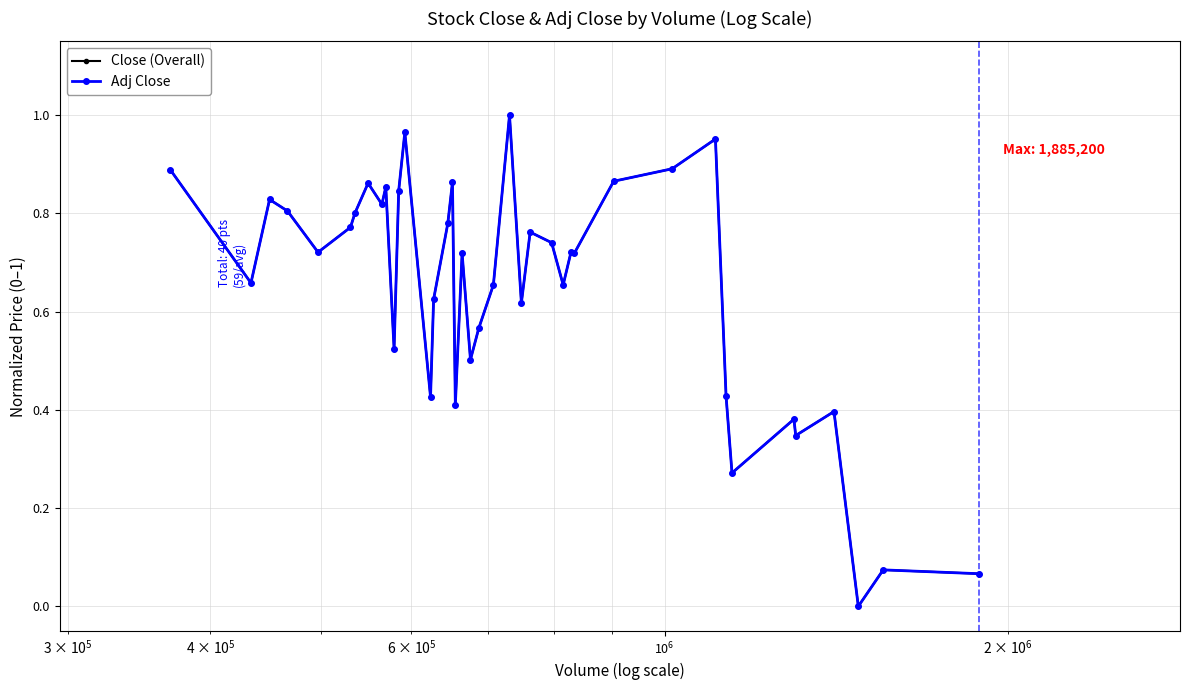

True or false: Close (Overall) has more than 1 interior local peaks.

True